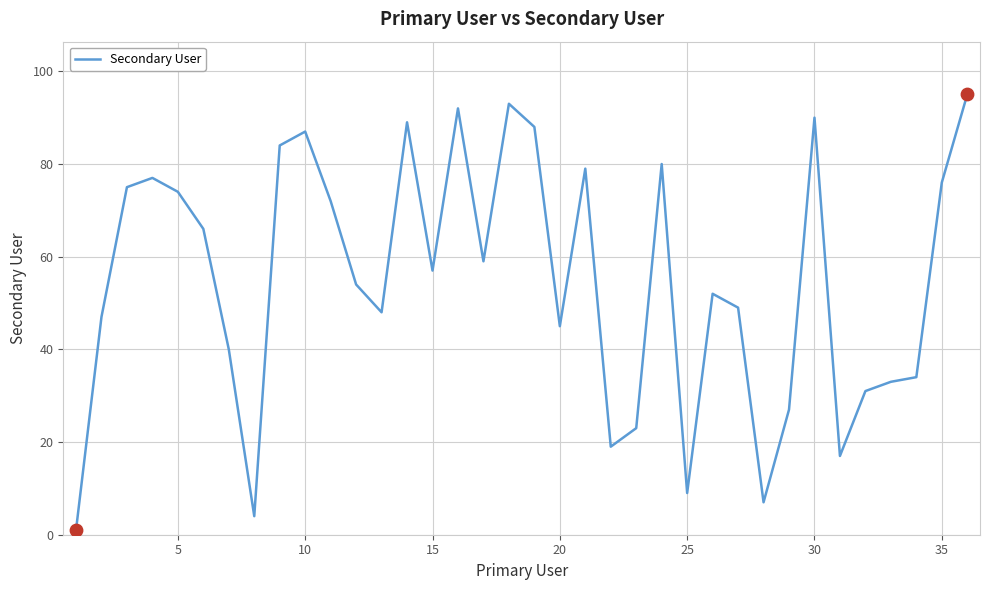

What is the maximum value shown in the chart?

95